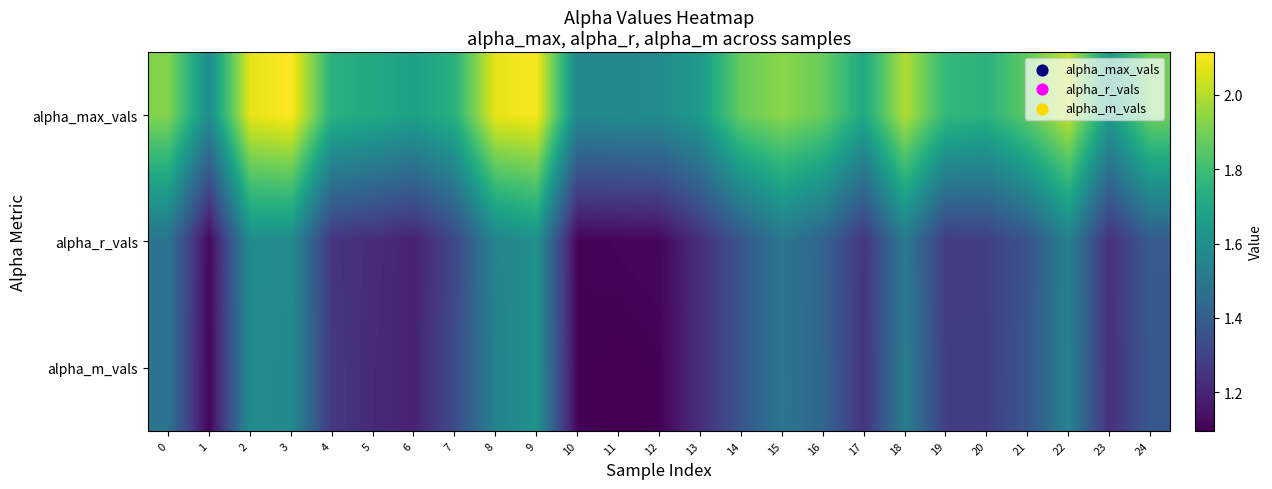

Reading left to right, extract all data points from this chart.

alpha_max_vals: 0=1.9	1=1.6	2=2.1	3=2.1	4=1.7	5=1.7	6=1.7	7=1.7	8=2.1	9=2.1	10=1.6	11=1.6	12=1.6	13=1.7	14=1.9	15=1.9	16=1.9	17=1.7	18=2.0	19=1.8	20=1.7	21=1.9	22=2.0	23=1.7	24=1.9
alpha_r_vals: 0=1.5	1=1.1	2=1.6	3=1.6	4=1.3	5=1.2	6=1.2	7=1.3	8=1.6	9=1.6	10=1.1	11=1.1	12=1.1	13=1.2	14=1.4	15=1.5	16=1.4	17=1.3	18=1.5	19=1.3	20=1.3	21=1.4	22=1.5	23=1.2	24=1.4
alpha_m_vals: 0=1.5	1=1.1	2=1.6	3=1.6	4=1.3	5=1.2	6=1.2	7=1.3	8=1.5	9=1.6	10=1.1	11=1.1	12=1.1	13=1.2	14=1.4	15=1.5	16=1.4	17=1.2	18=1.5	19=1.3	20=1.3	21=1.4	22=1.5	23=1.2	24=1.4